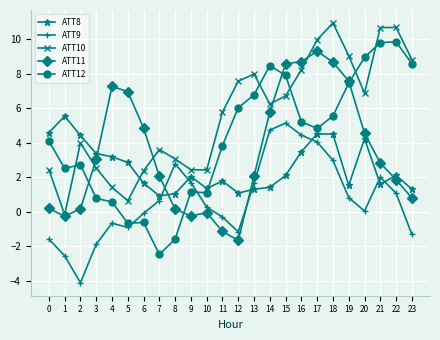

What is the difference between the ATT12 values at 18 and 20?

3.4